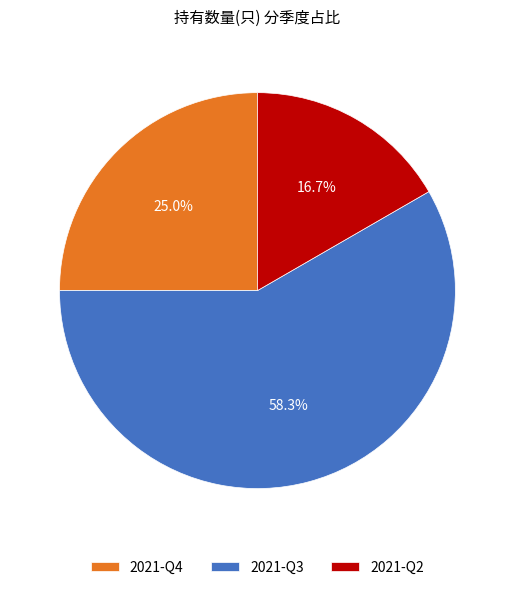

Is there any slice that represents more than half of the pie?

Yes